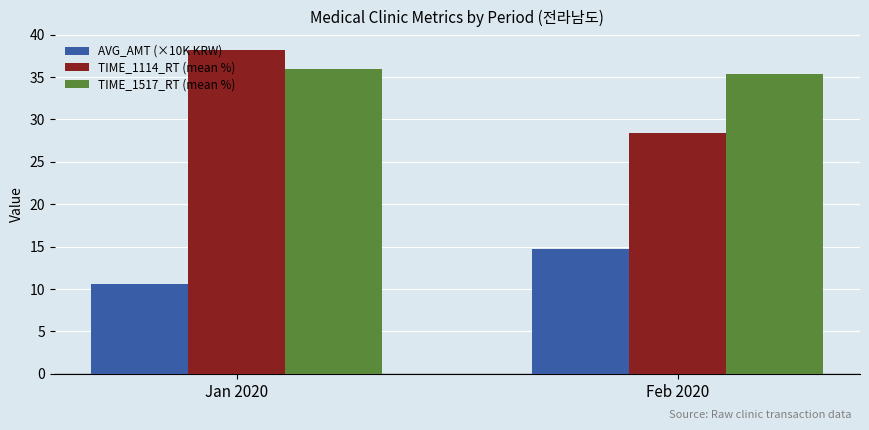

List the series in order of their peak value, highest first.

TIME_1114_RT (mean %), TIME_1517_RT (mean %), AVG_AMT (×10K KRW)